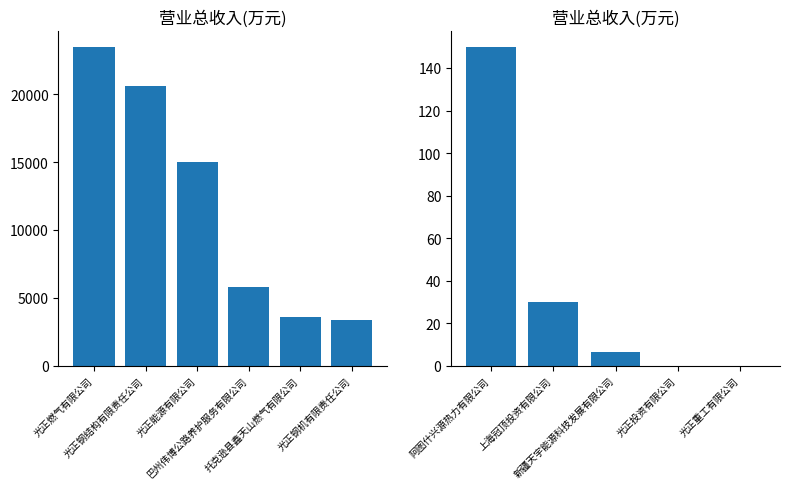

How many distinct data groups are displayed?

1